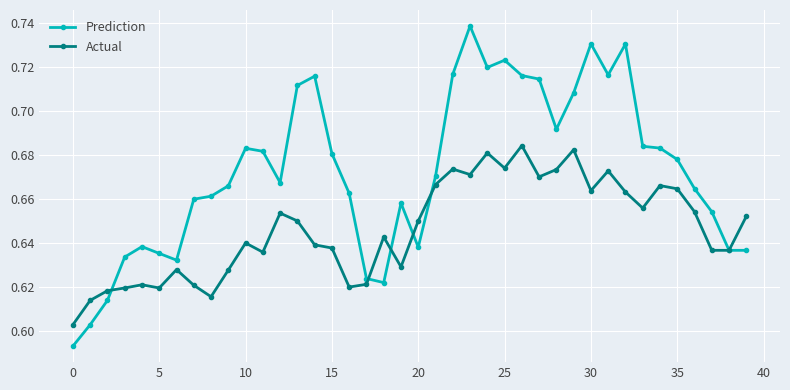

Rank the series by their maximum value, from highest to lowest.

Prediction, Actual